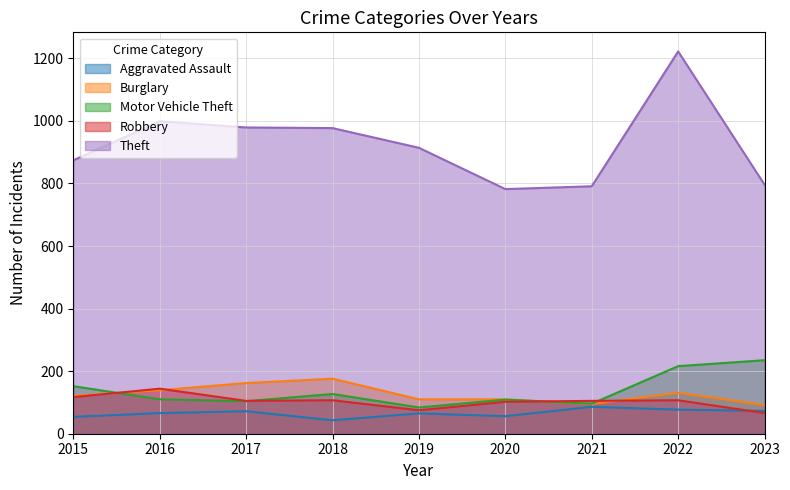

What is the difference between the Robbery values at 2023 and 2015?

51